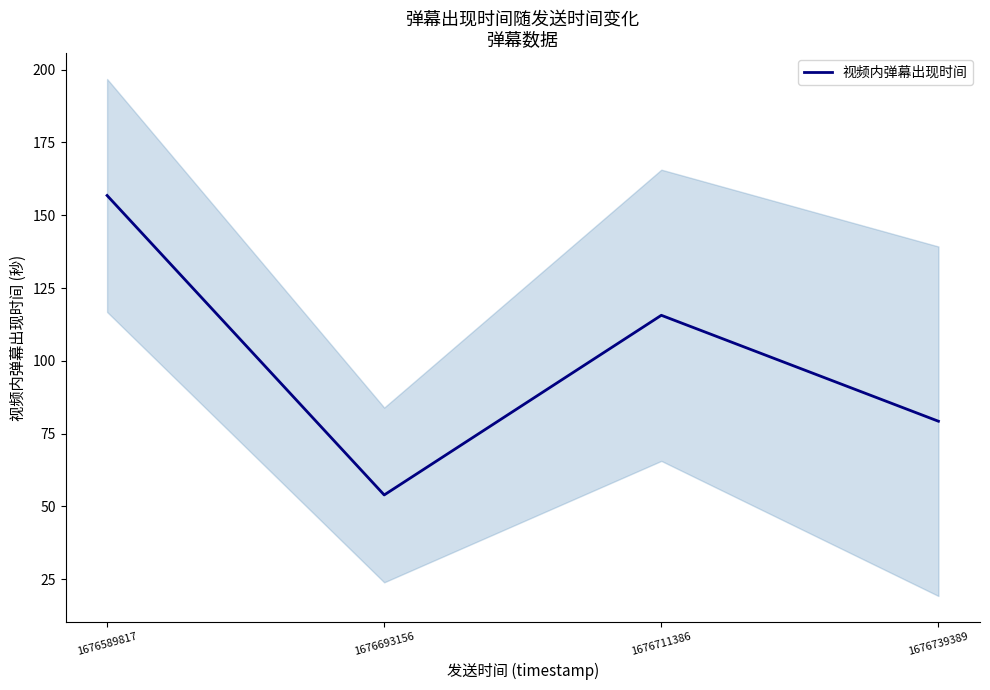

How many points are lower than both their immediate neighbors (excluding endpoints)?

1